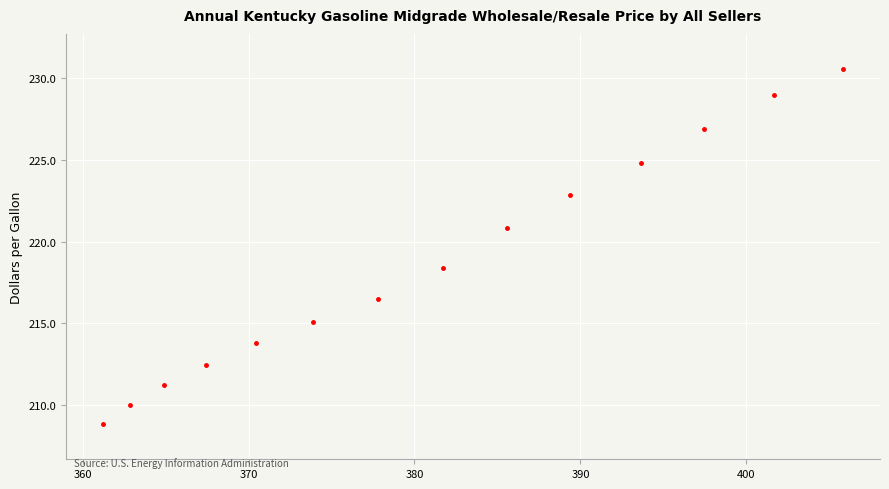

What is the range of Y values (max minus min)?

21.7